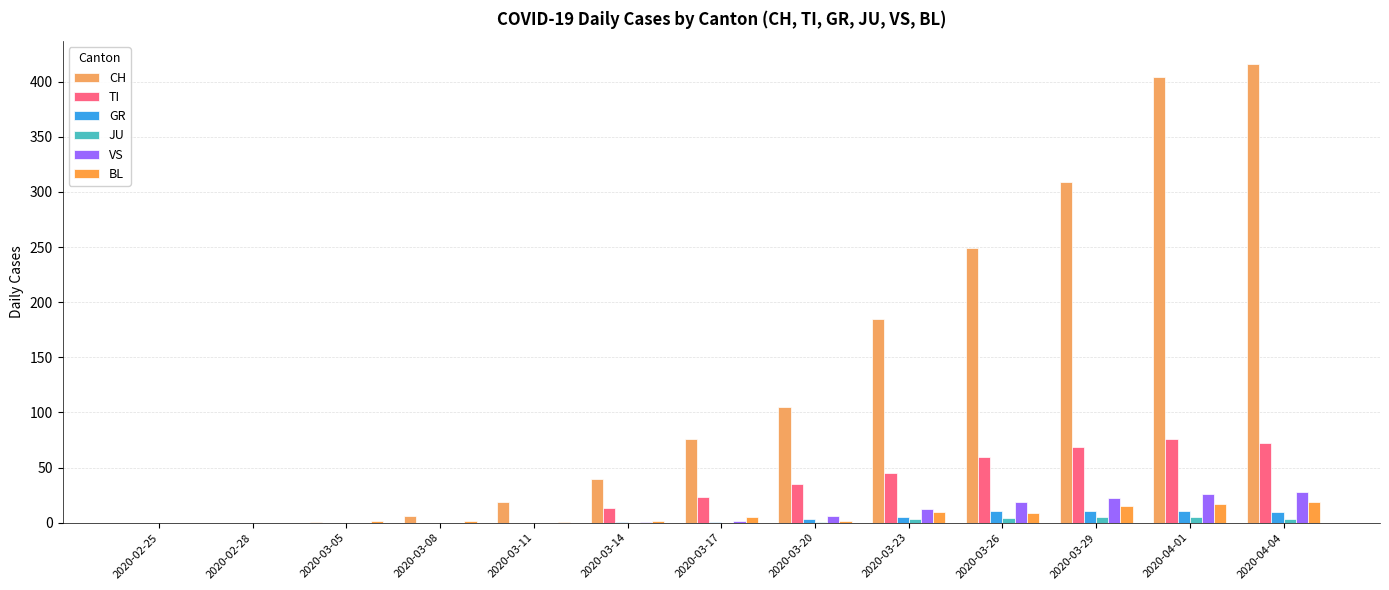

Reading left to right, what are all the values shown in this chart?

CH: 0	0	1	6	19	40	76	105	185	249	309	404	416
TI: 0	0	0	0	0	13	23	35	45	60	69	76	72
GR: 0	0	0	0	0	1	1	3	5	11	11	11	10
JU: 0	0	0	0	0	0	0	1	3	4	5	5	3
VS: 0	0	0	0	0	1	2	6	12	19	22	26	28
BL: 0	0	2	2	1	2	5	2	10	9	15	17	19